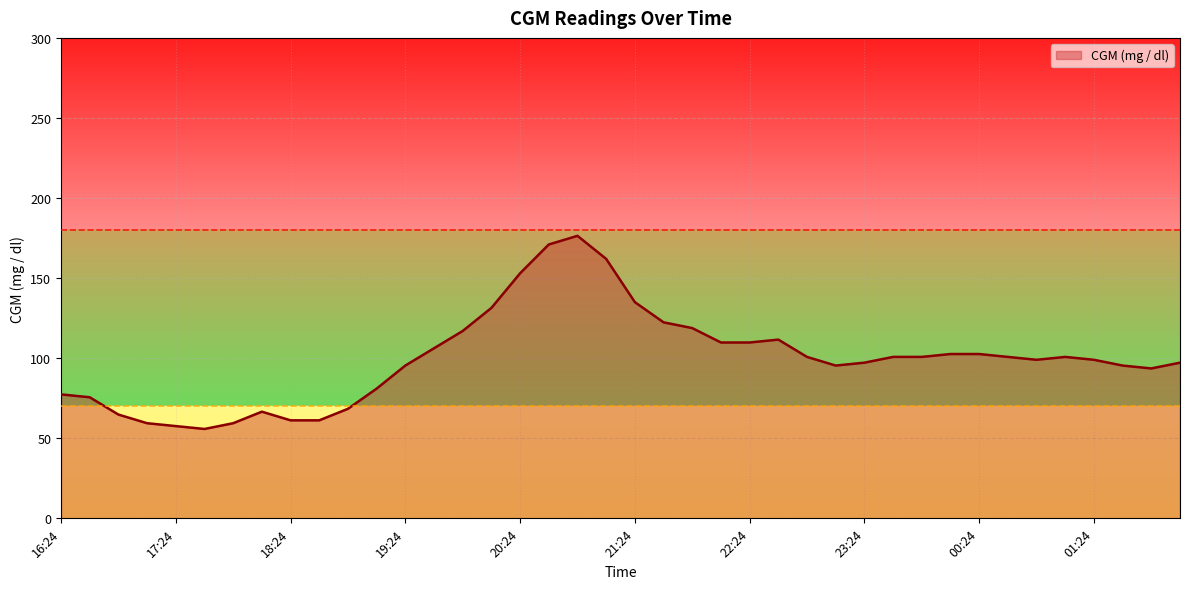

What is the difference between the maximum and minimum values?

120.6